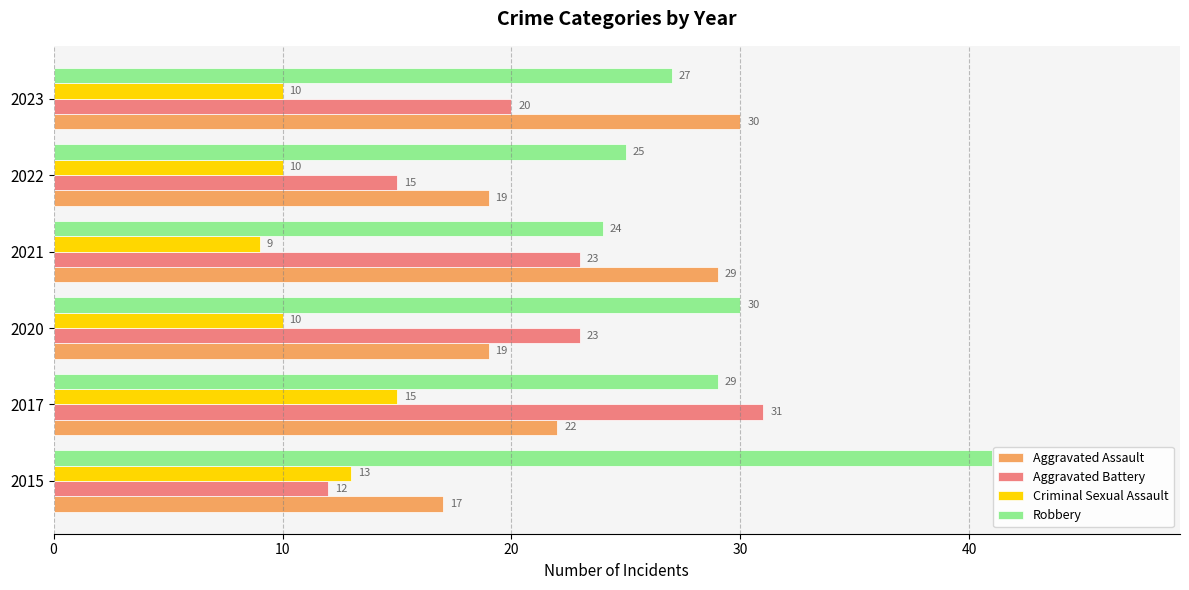

At how many categories does at least one series exceed 12?

6